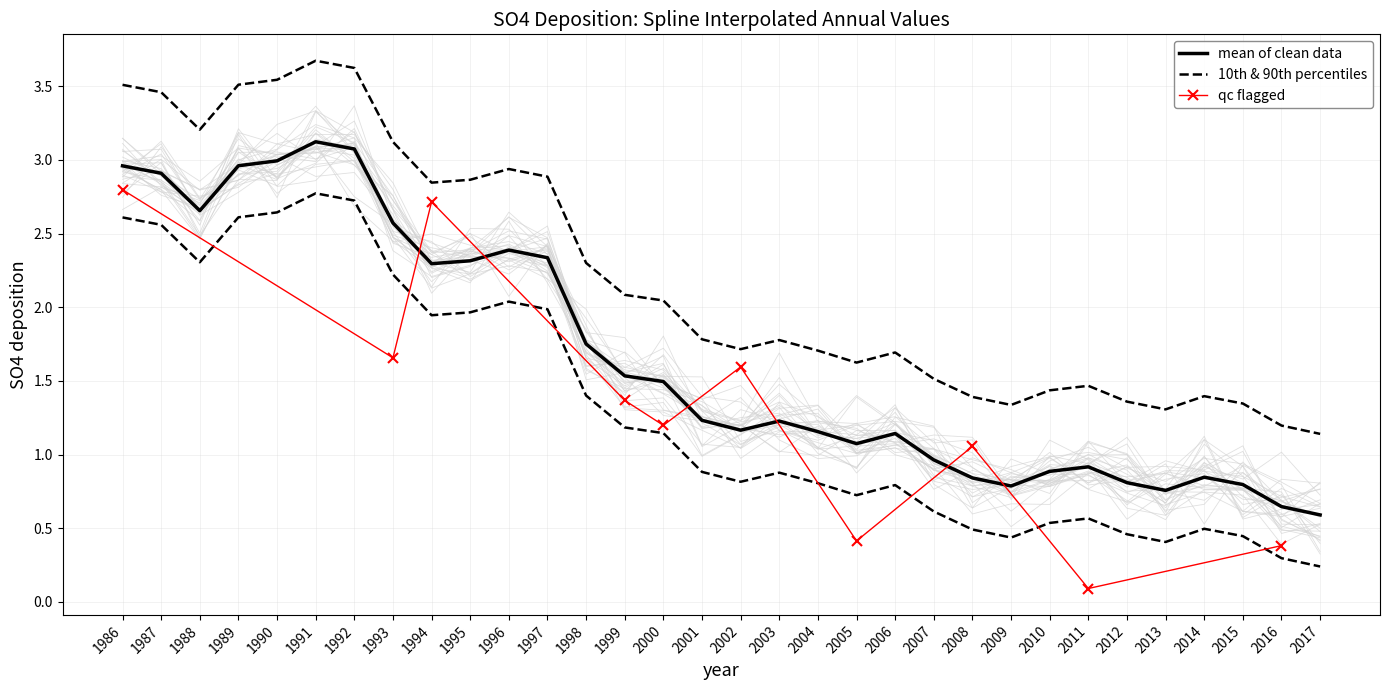

Which label corresponds to the smallest value in the chart?

2017